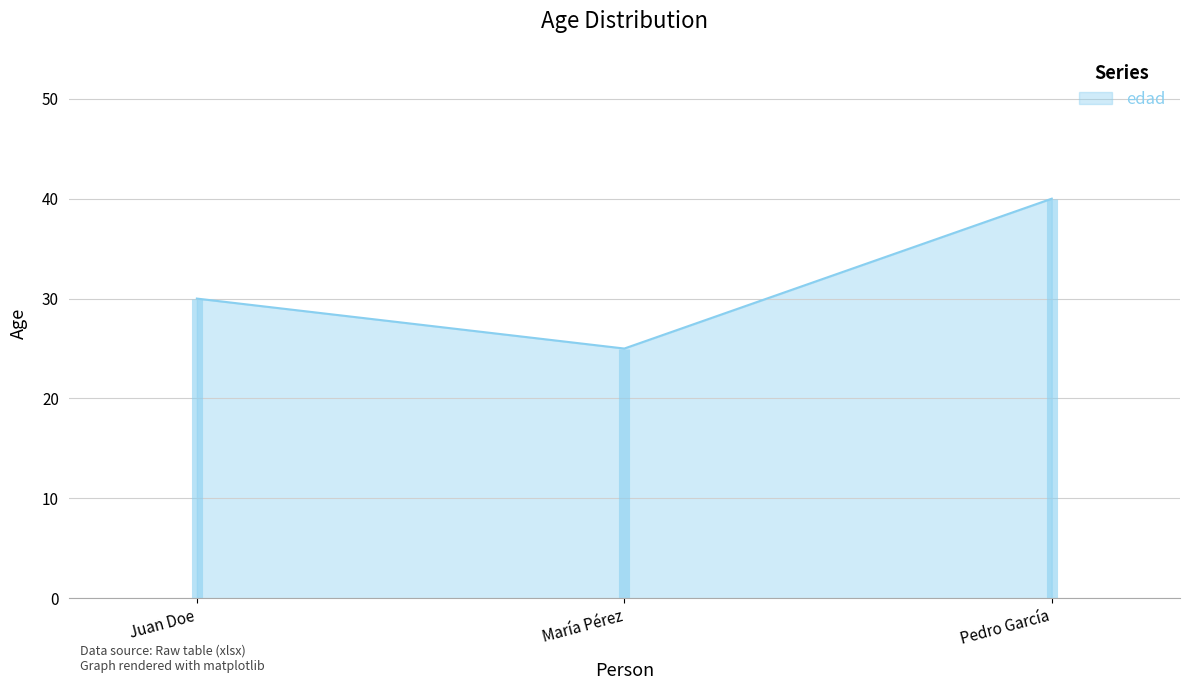

List the labels in order of value, largest first.

Pedro García, Juan Doe, María Pérez